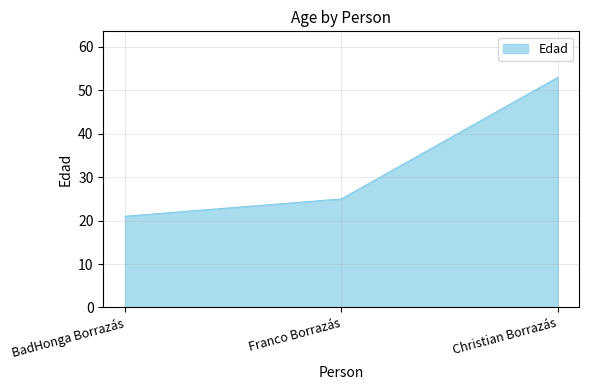

List the labels in order of value, smallest first.

BadHonga Borrazás, Franco Borrazás, Christian Borrazás